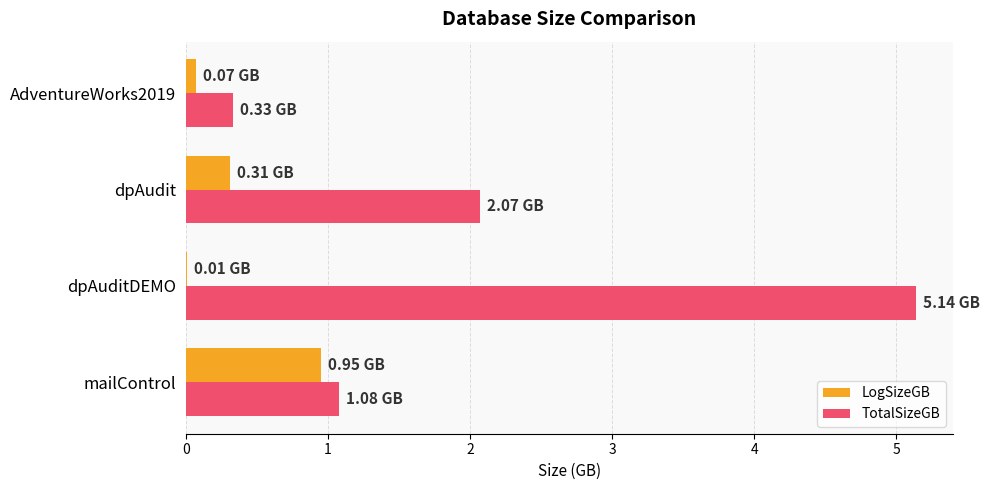

Which category has the highest value in the LogSizeGB series?

mailControl